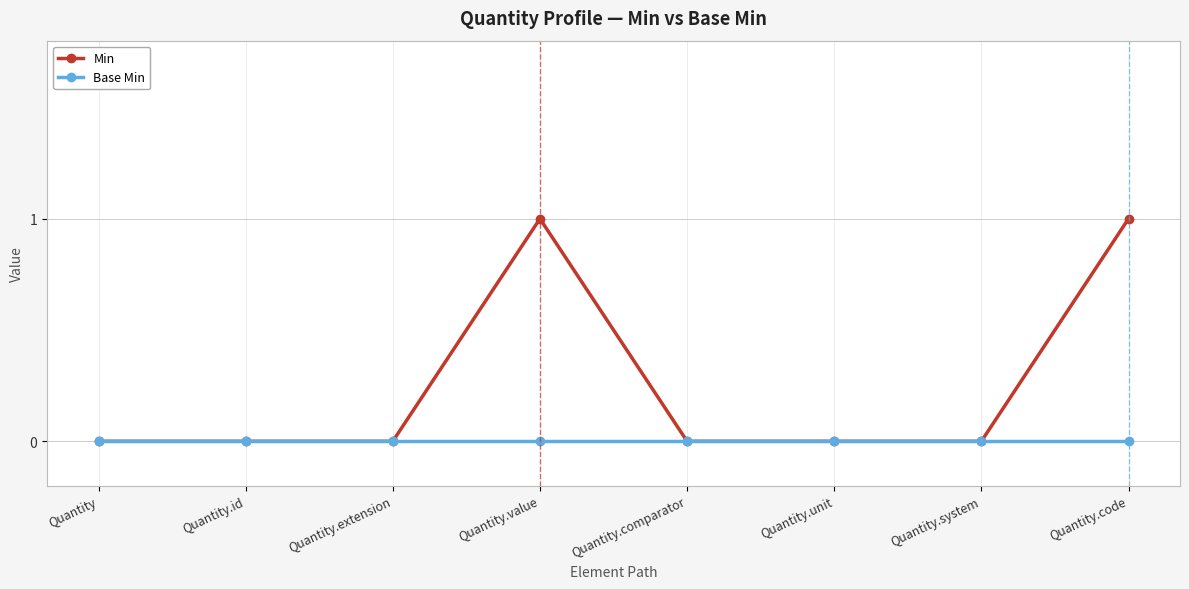

Which series has the largest range (max minus min)?

Min